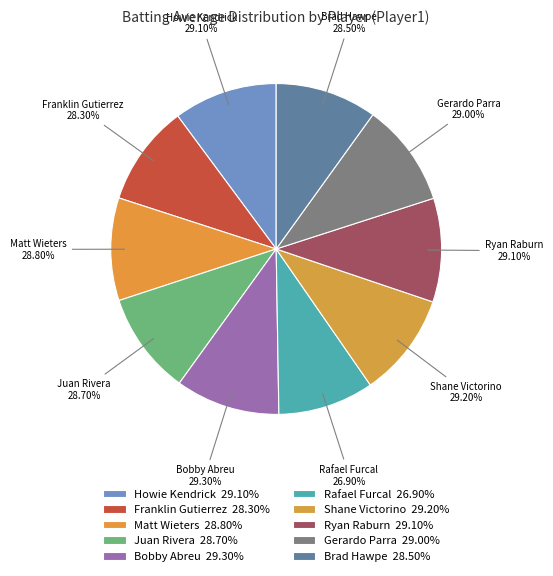

How many slices are in this pie chart?

10